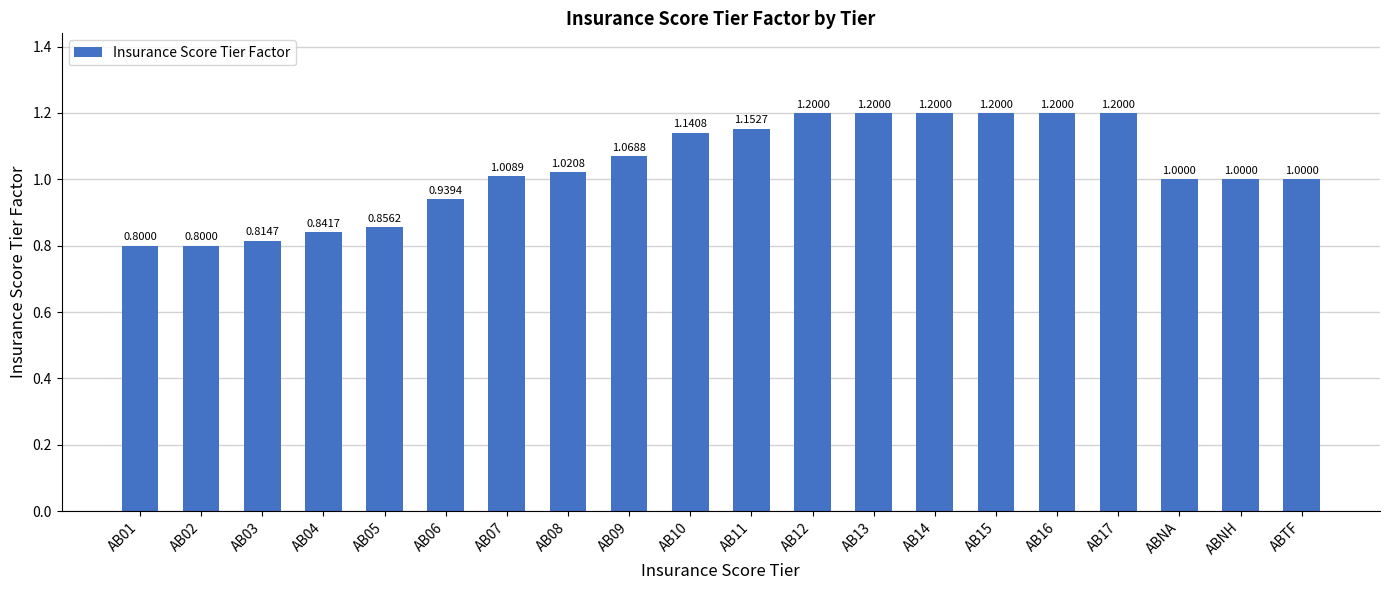

Which has a higher value, ABTF or AB05?

ABTF